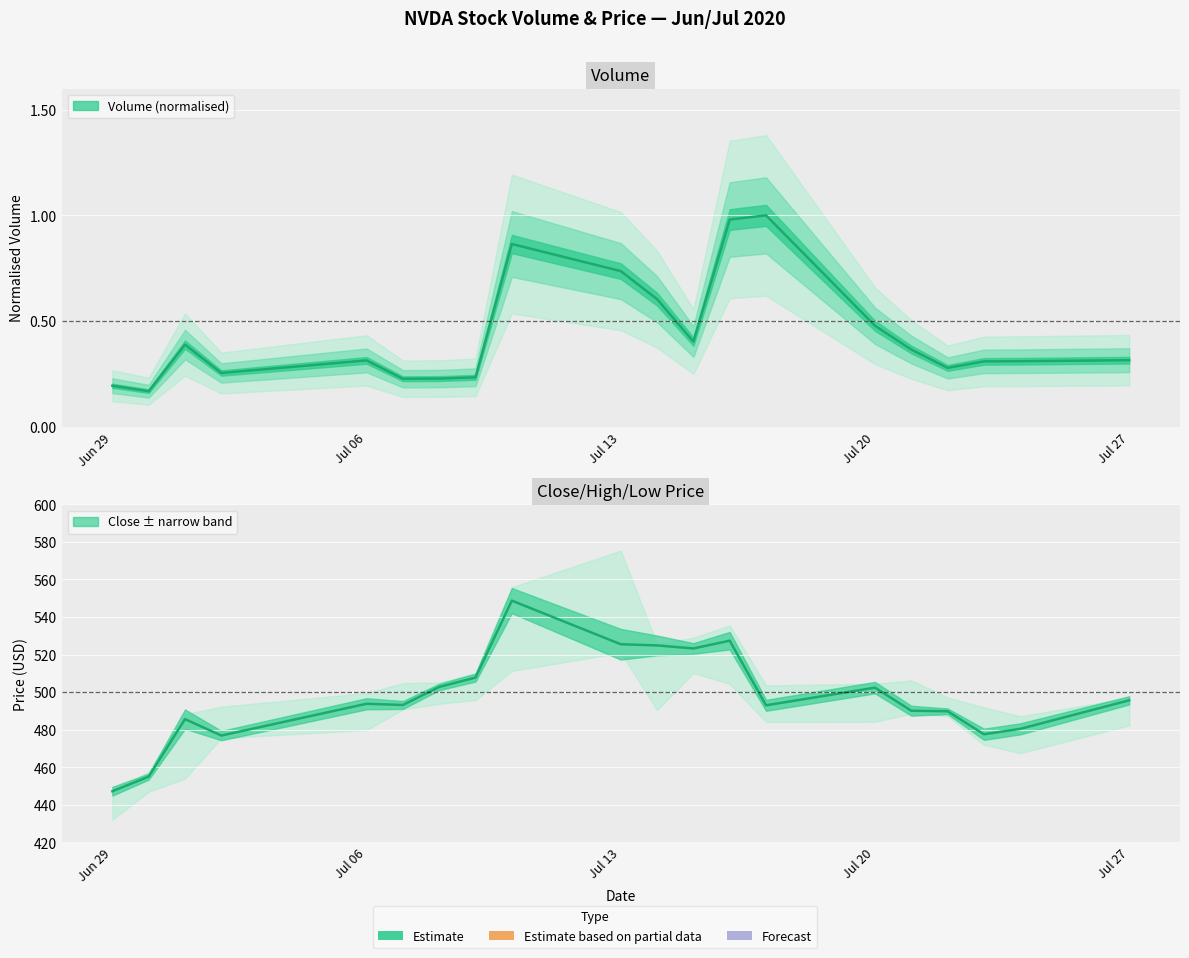

What is the label of the 6th point from the left?

07/07/2020